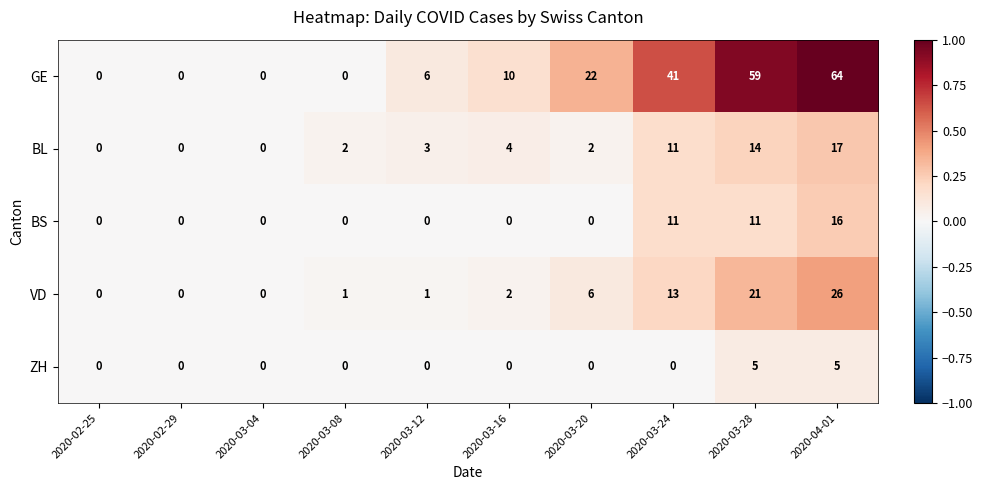

Which series has the largest range (max minus min)?

GE